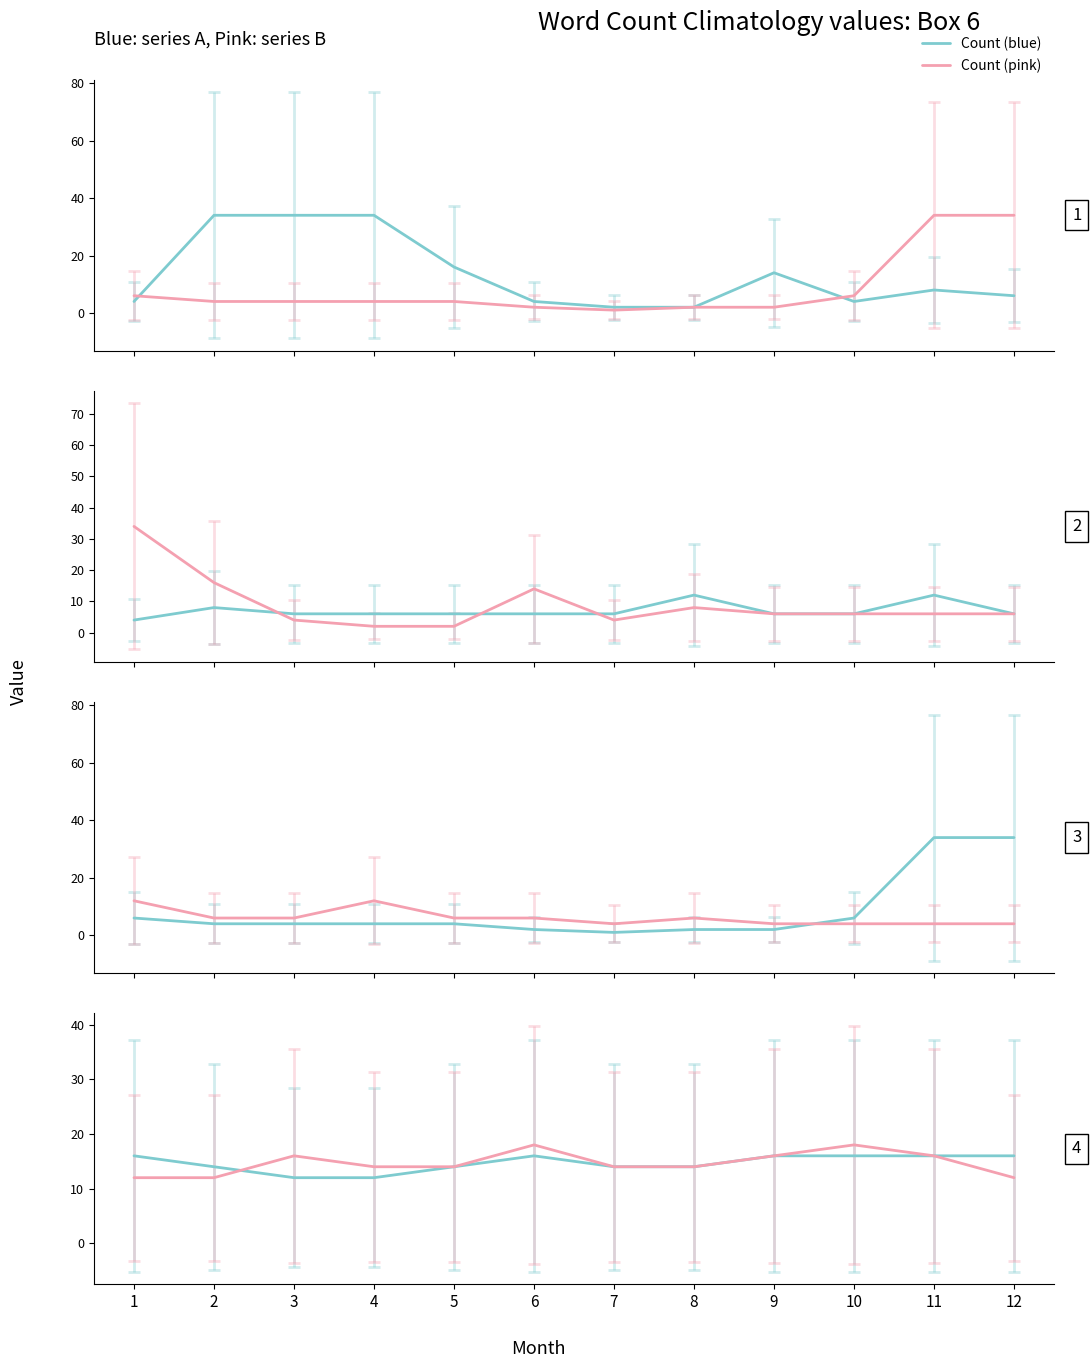

True or false: Count (blue) has a value of 16 at 12.

True